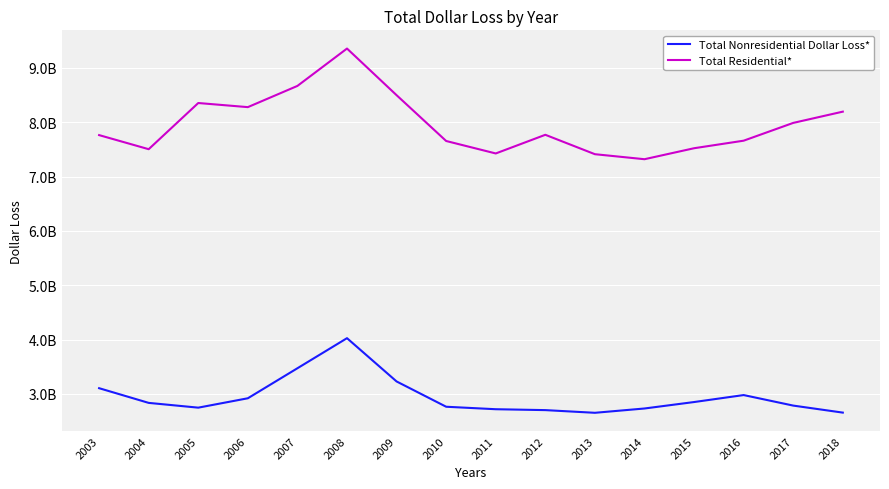

How many interior local peaks does the Total Residential* series have?

3